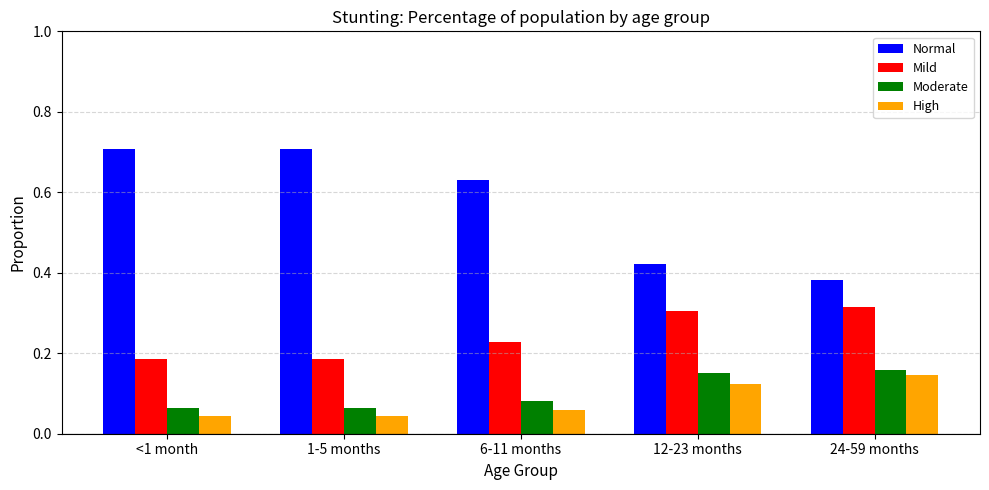

What is the sum of all Mild values?

1.2